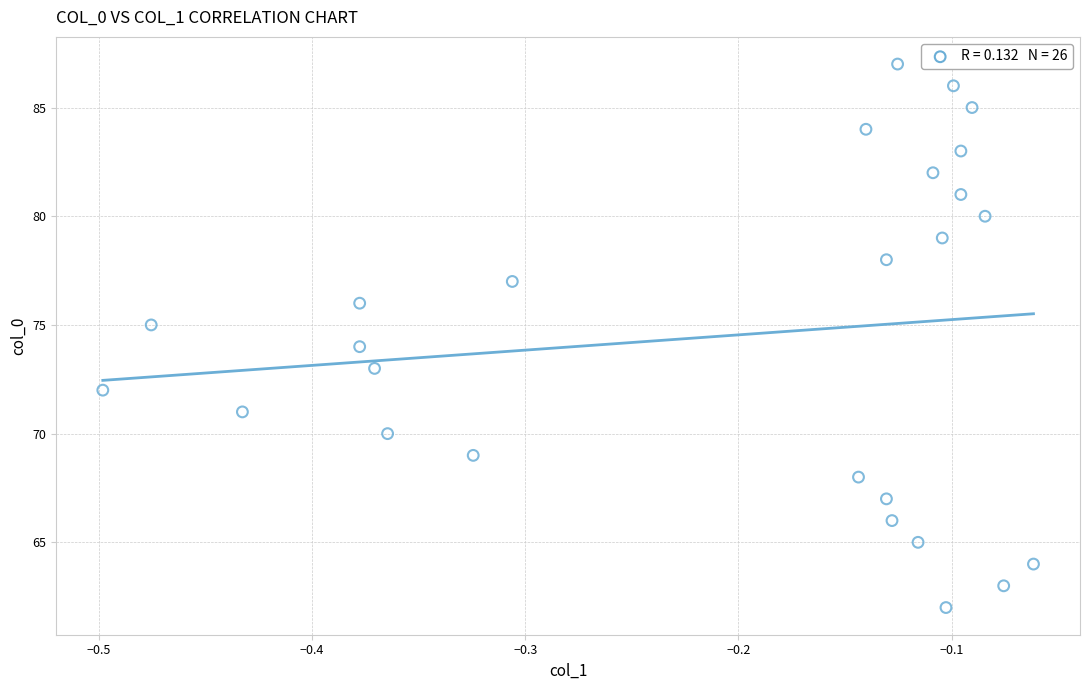

What is the range of Y values (max minus min)?

25